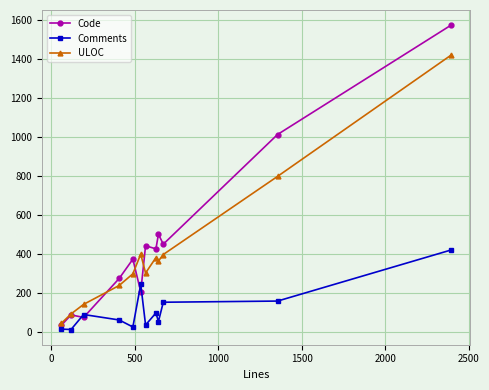

What is the difference between the maximum and second lowest values in the Code series?

1500